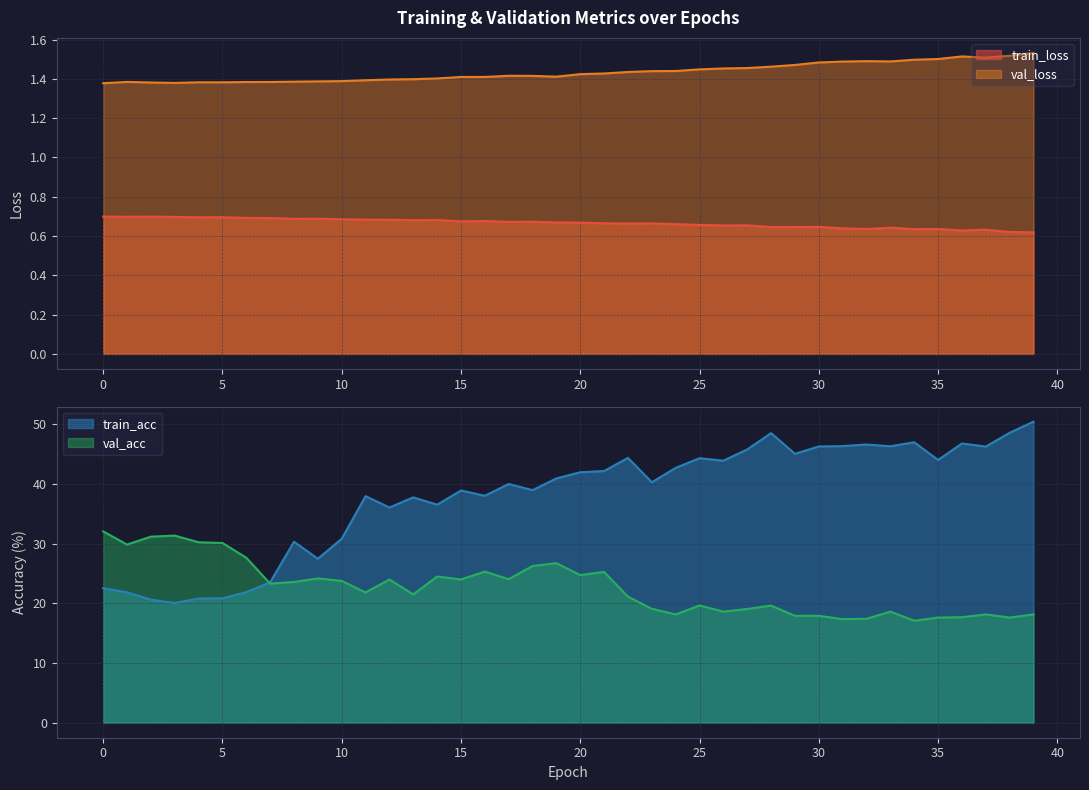

Reading left to right, extract all data points from this chart.

train_loss: 0=0.7	1=0.7	2=0.7	3=0.7	4=0.7	5=0.7	6=0.7	7=0.7	8=0.7	9=0.7	10=0.7	11=0.7	12=0.7	13=0.7	14=0.7	15=0.7	16=0.7	17=0.7	18=0.7	19=0.7	20=0.7	21=0.7	22=0.7	23=0.7	24=0.7	25=0.7	26=0.7	27=0.7	28=0.6	29=0.6	30=0.6	31=0.6	32=0.6	33=0.6	34=0.6	35=0.6	36=0.6	37=0.6	38=0.6	39=0.6
val_loss: 0=1.4	1=1.4	2=1.4	3=1.4	4=1.4	5=1.4	6=1.4	7=1.4	8=1.4	9=1.4	10=1.4	11=1.4	12=1.4	13=1.4	14=1.4	15=1.4	16=1.4	17=1.4	18=1.4	19=1.4	20=1.4	21=1.4	22=1.4	23=1.4	24=1.4	25=1.4	26=1.5	27=1.5	28=1.5	29=1.5	30=1.5	31=1.5	32=1.5	33=1.5	34=1.5	35=1.5	36=1.5	37=1.5	38=1.5	39=1.5
train_acc: 0=22.5	1=21.9	2=20.6	3=20.1	4=20.8	5=20.9	6=21.9	7=23.5	8=30.3	9=27.5	10=30.8	11=38.0	12=36.1	13=37.8	14=36.5	15=38.9	16=38.0	17=40.0	18=39.0	19=40.9	20=42.0	21=42.2	22=44.4	23=40.3	24=42.7	25=44.3	26=43.9	27=45.8	28=48.5	29=45.1	30=46.3	31=46.4	32=46.6	33=46.3	34=47.0	35=44.0	36=46.8	37=46.3	38=48.6	39=50.4
val_acc: 0=32.1	1=29.9	2=31.2	3=31.4	4=30.2	5=30.1	6=27.6	7=23.3	8=23.6	9=24.2	10=23.8	11=21.8	12=24.0	13=21.5	14=24.5	15=24.0	16=25.3	17=24.1	18=26.3	19=26.7	20=24.7	21=25.3	22=21.1	23=19.1	24=18.1	25=19.6	26=18.6	27=19.1	28=19.6	29=17.9	30=17.9	31=17.4	32=17.4	33=18.6	34=17.1	35=17.6	36=17.7	37=18.1	38=17.6	39=18.1